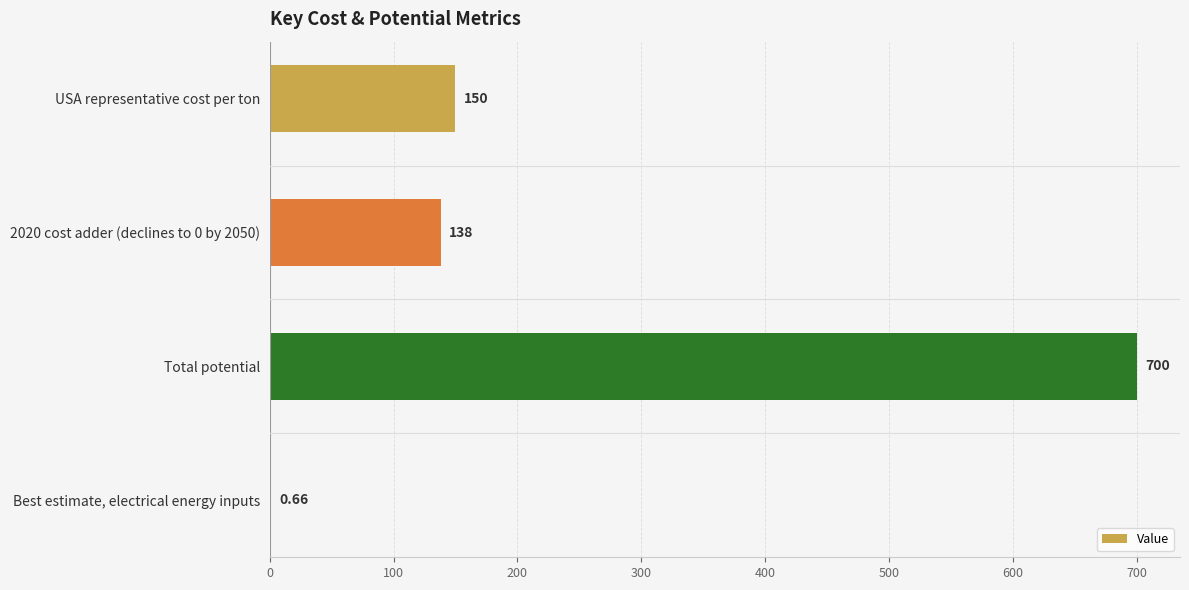

What is the average value?

247.2